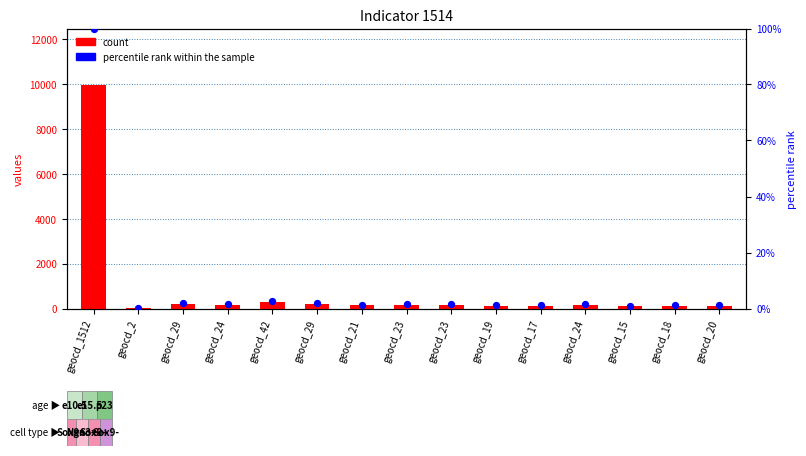

At which category is the sum across all series the highest?

geocd_1512